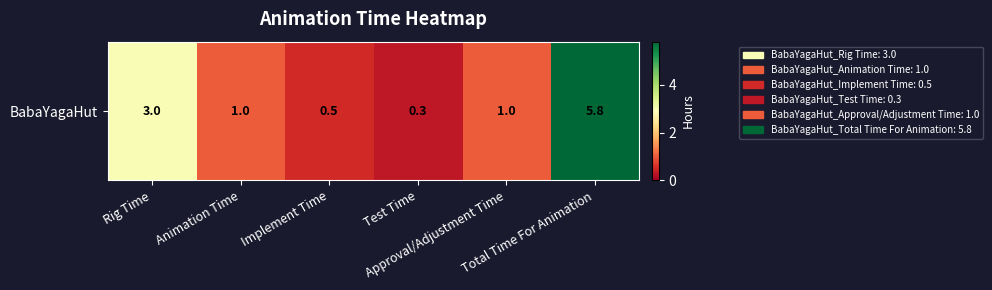

List the labels in order of value, largest first.

Total Time For Animation, Rig Time, Animation Time, Approval/Adjustment Time, Implement Time, Test Time